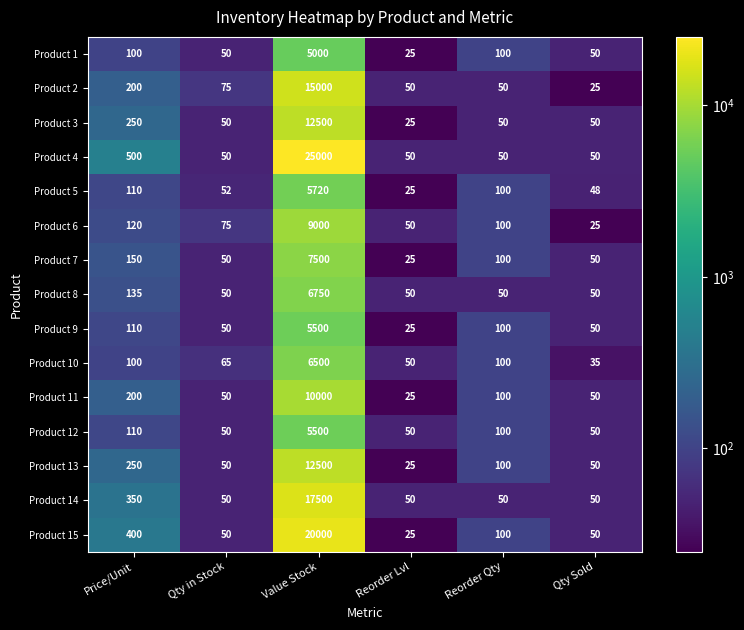

Which series has the largest total across all categories?

Product 4